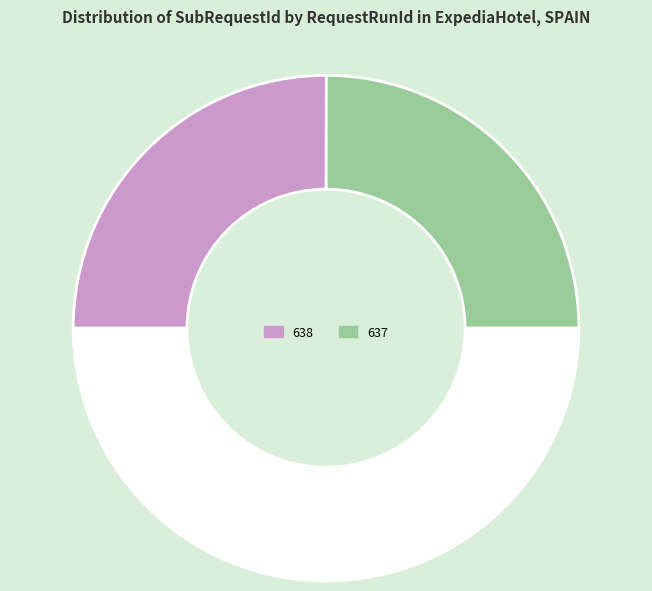

Count the number of slices in the pie.

3